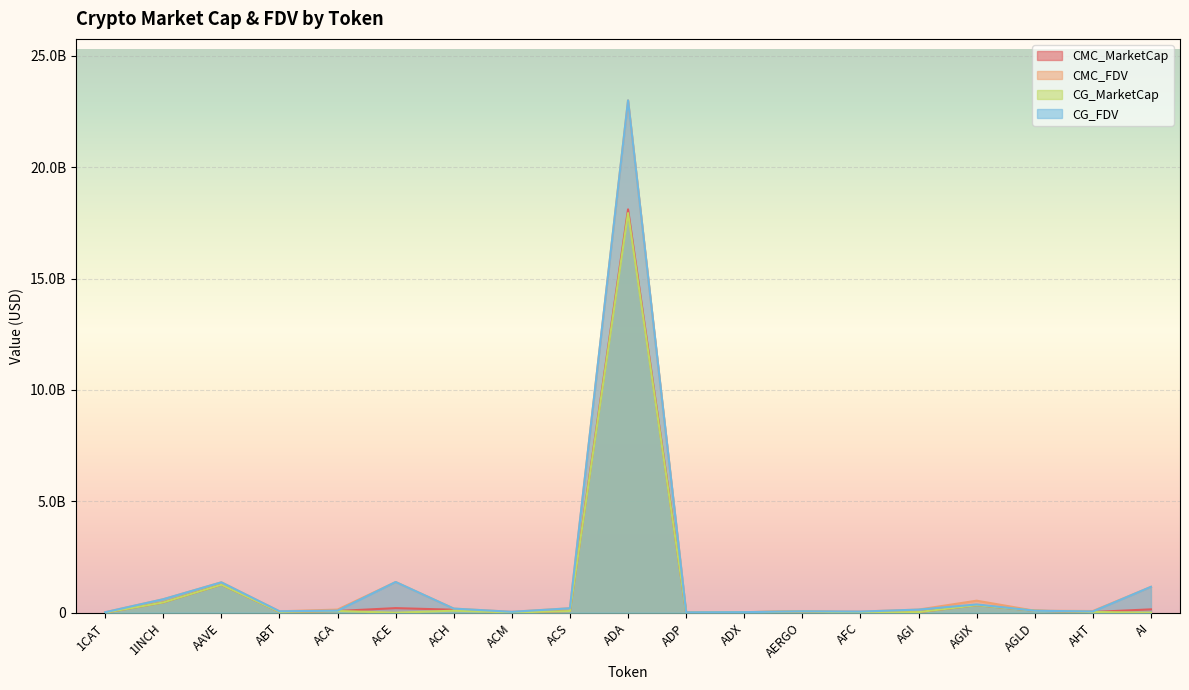

Rank the series at AGIX from highest to lowest value.

CMC_FDV, CG_FDV, CG_MarketCap, CMC_MarketCap